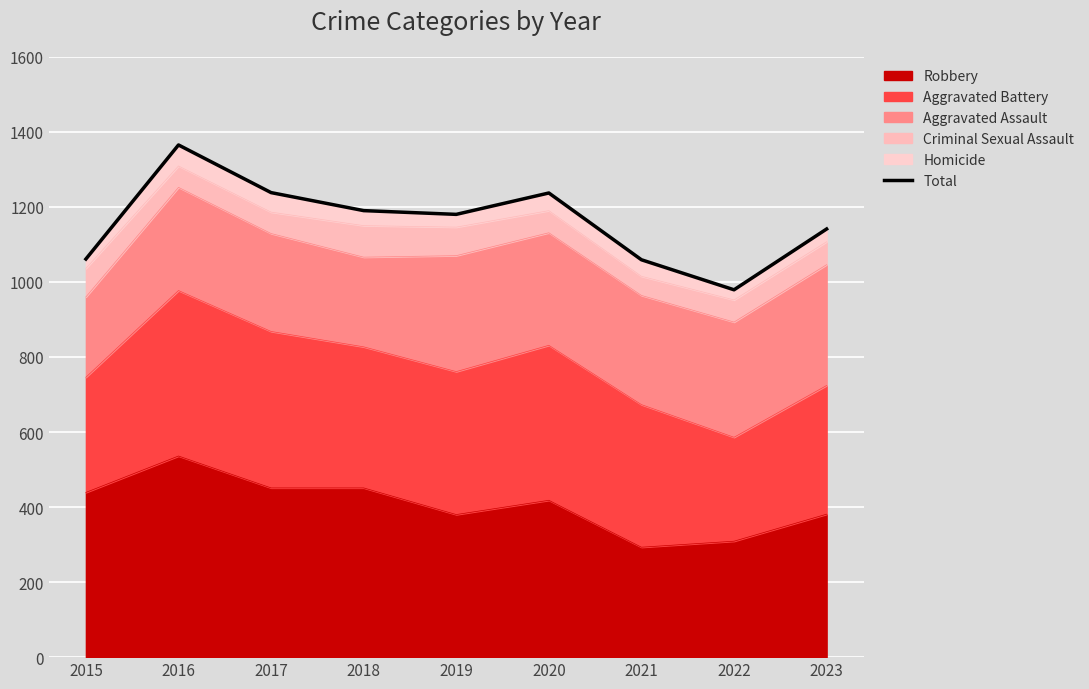

Reading left to right, what are all the values shown in this chart?

2015=1061	2016=1365	2017=1238	2018=1190	2019=1180	2020=1237	2021=1059	2022=979	2023=1141